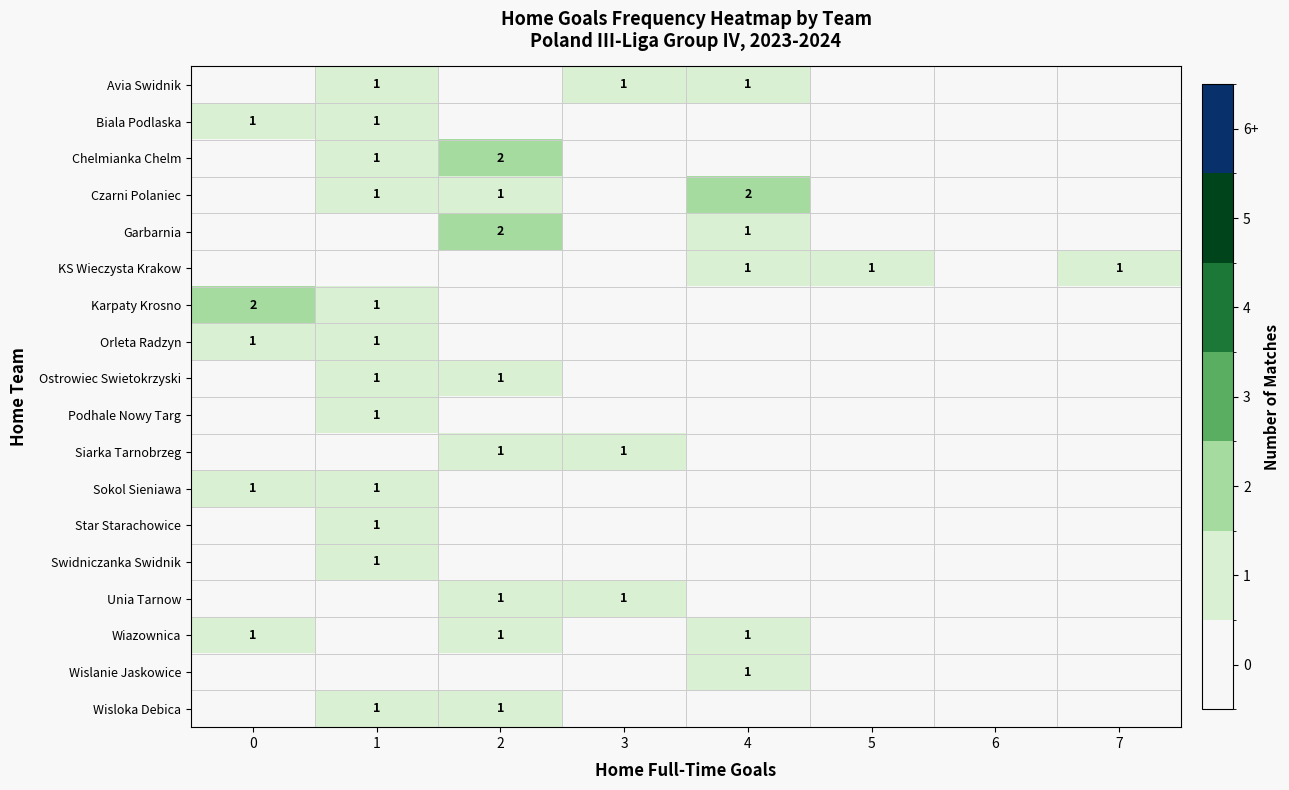

What is the total value across all series at 0?

6